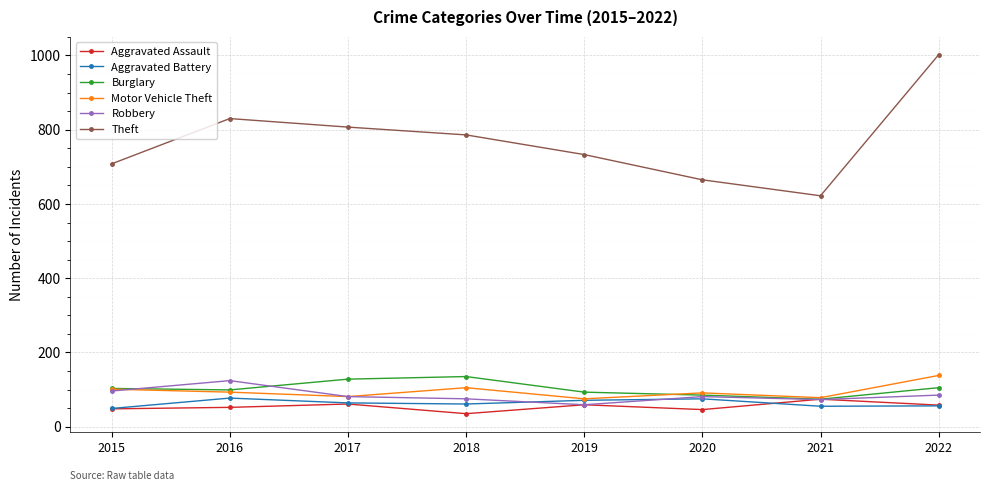

What is the difference between the second highest and second lowest values in the Aggravated Battery series?

20